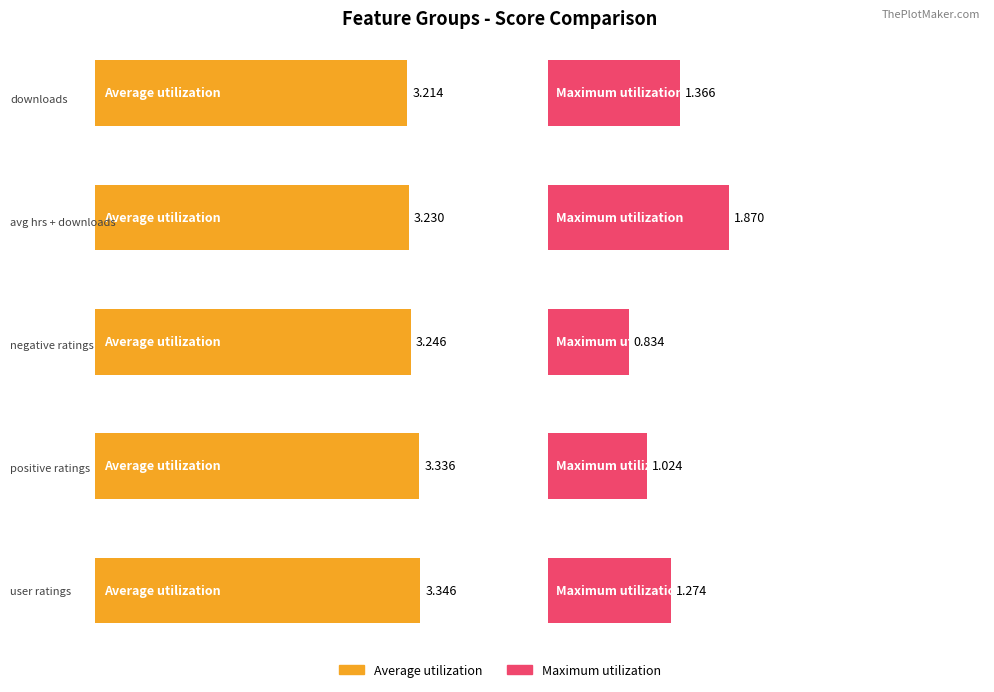

What are all the series names shown in the legend?

Average utilization, Maximum utilization